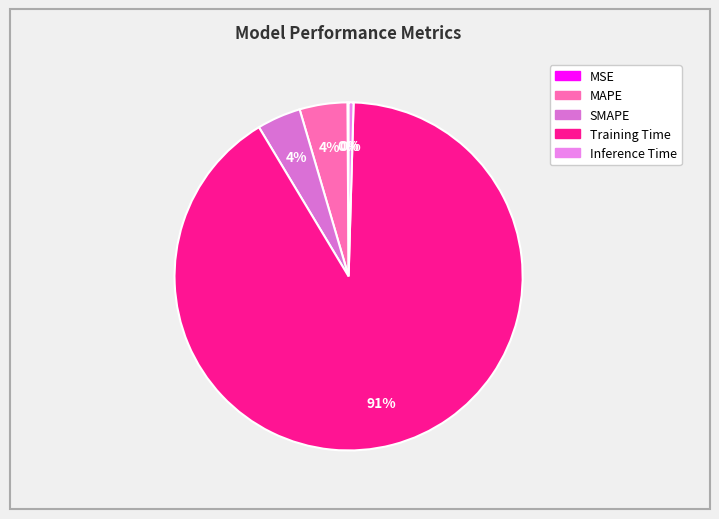

Count the number of slices in the pie.

5